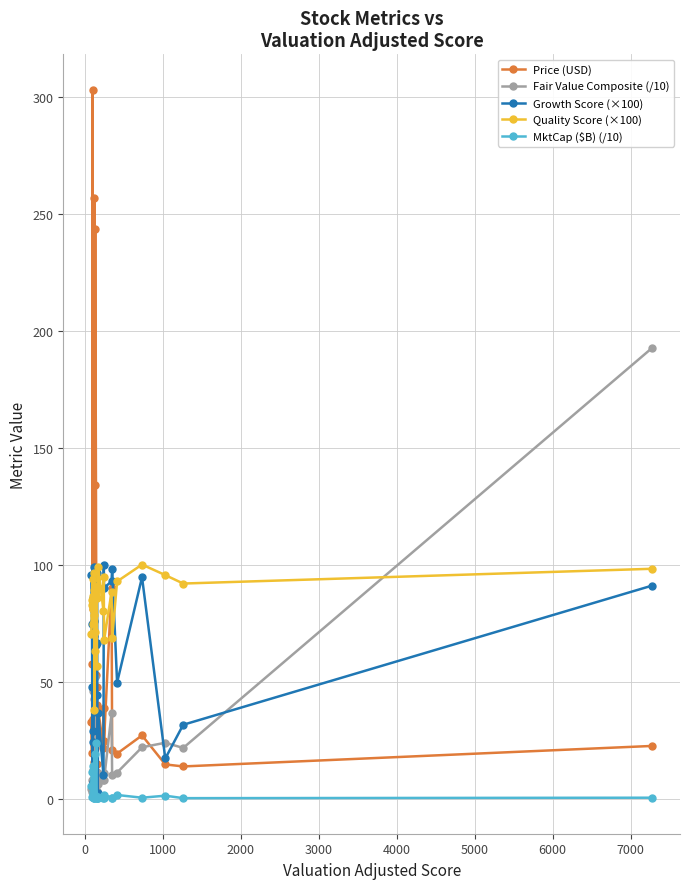

Which series has the largest total across all categories?

Quality Score (×100)